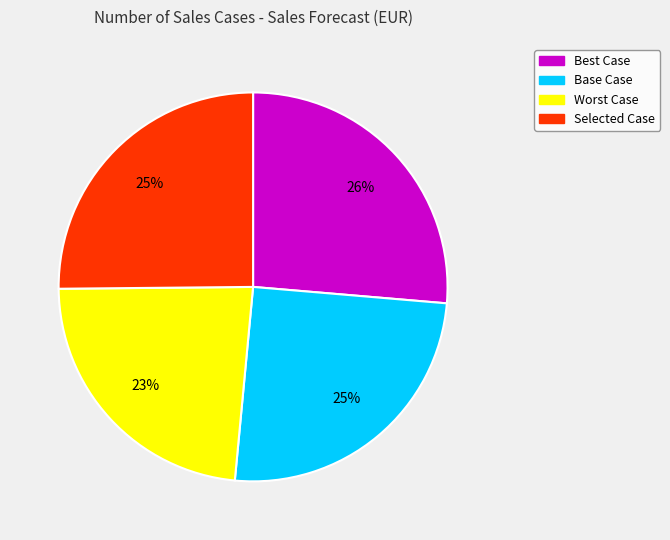

Which has a higher value, Selected Case or Worst Case?

Selected Case